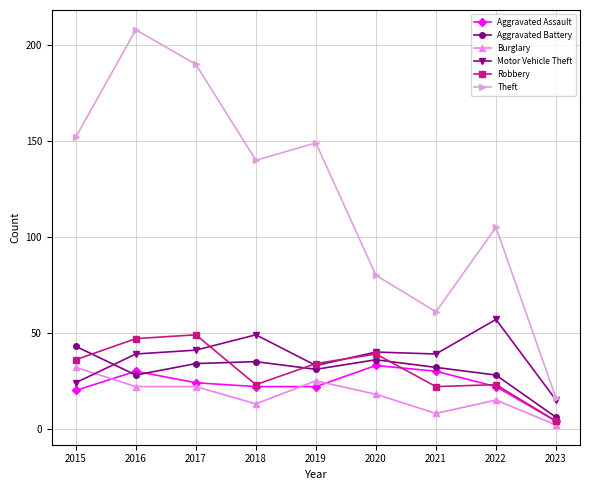

Which label corresponds to the largest value in the chart?

2016